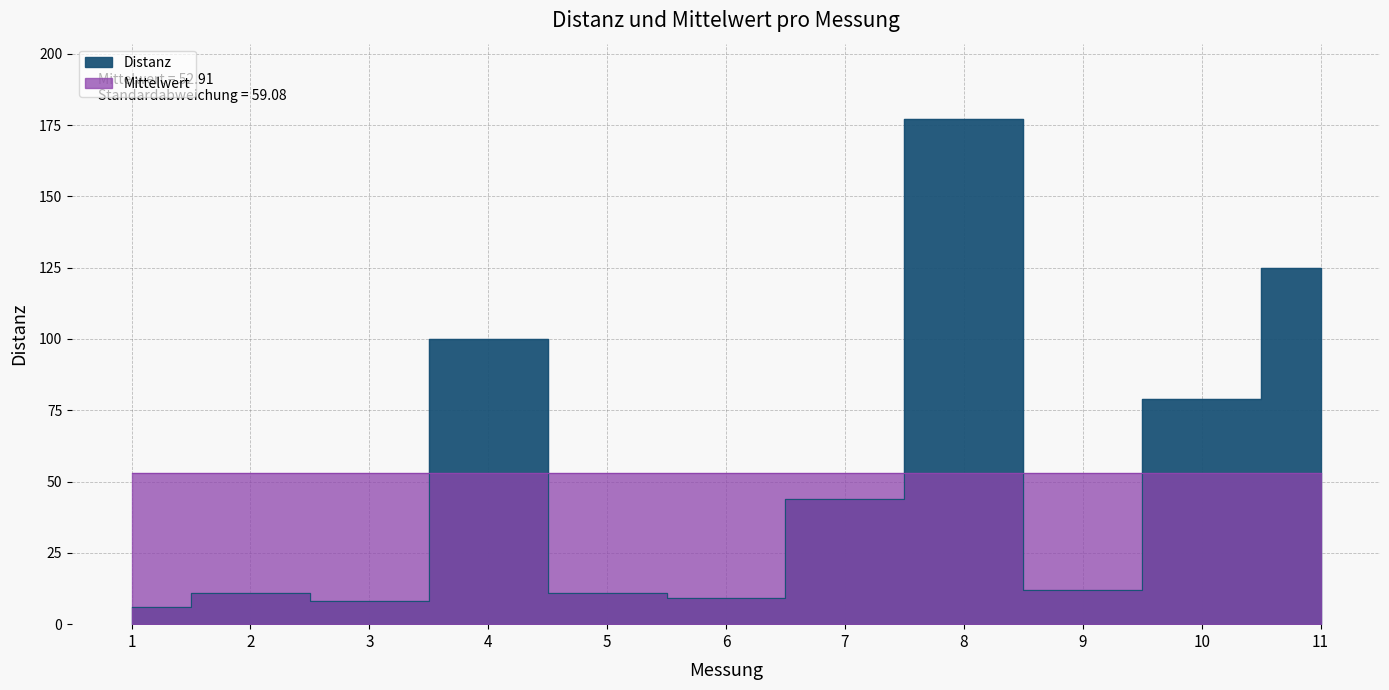

Between 6 and 7, which is larger?

7